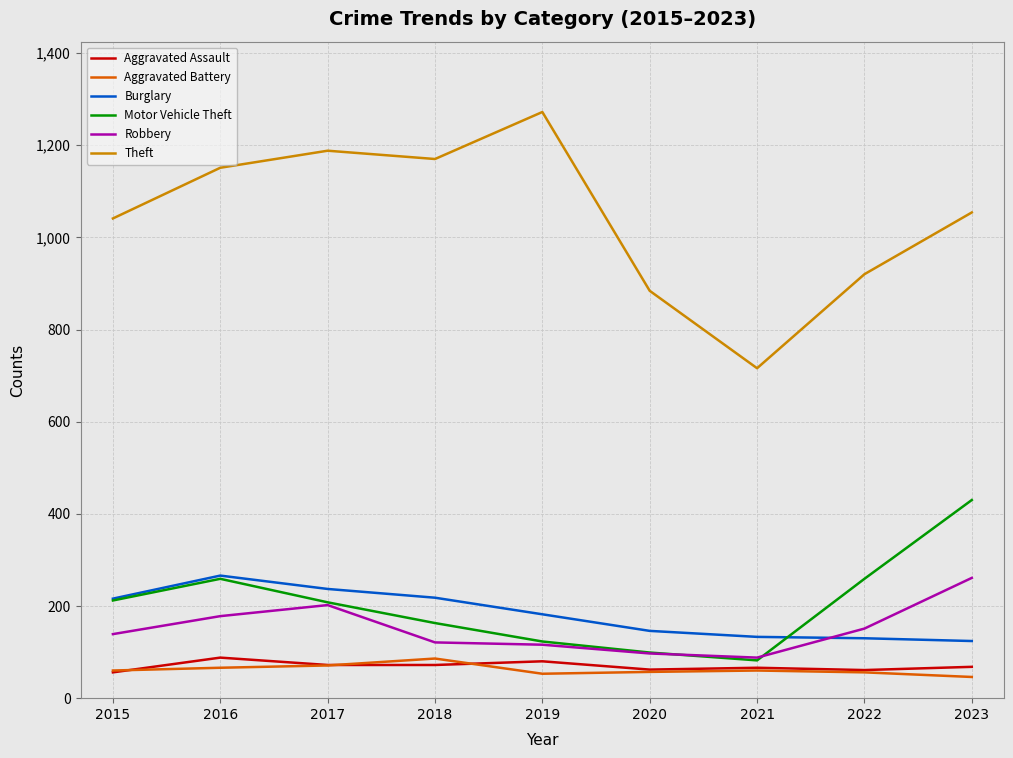

Is it true that Robbery equals 85 at 2016?

False